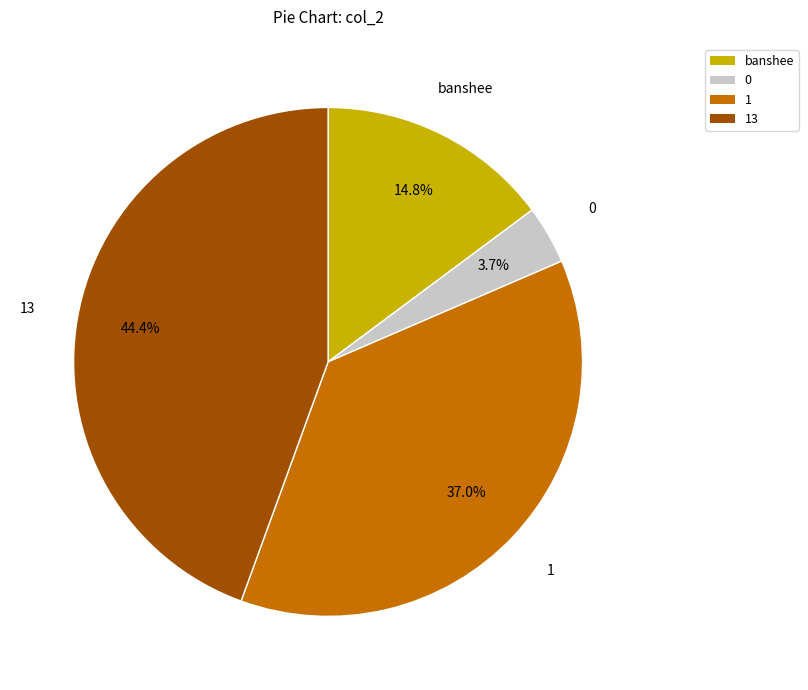

Rank the categories by value from lowest to highest.

0, banshee, 1, 13